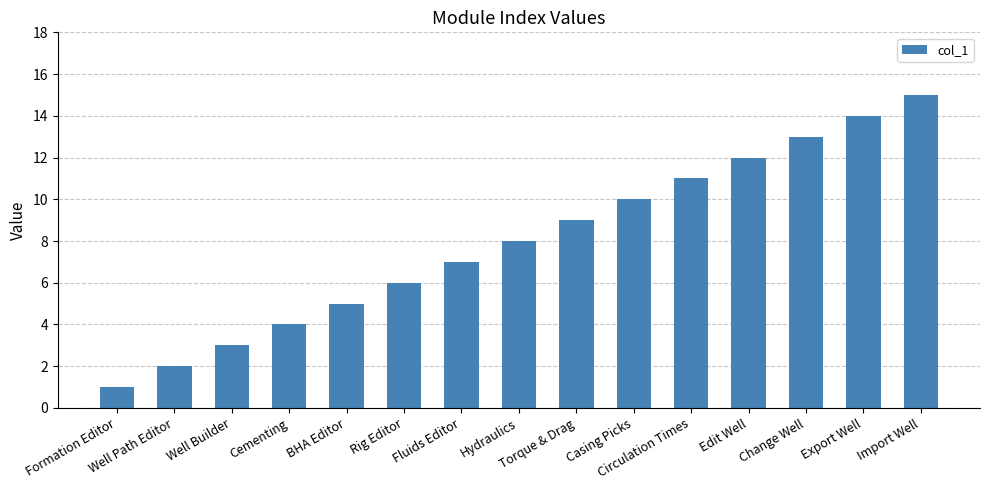

What is the ratio of the value at Hydraulics to the value at Formation Editor?

8.0